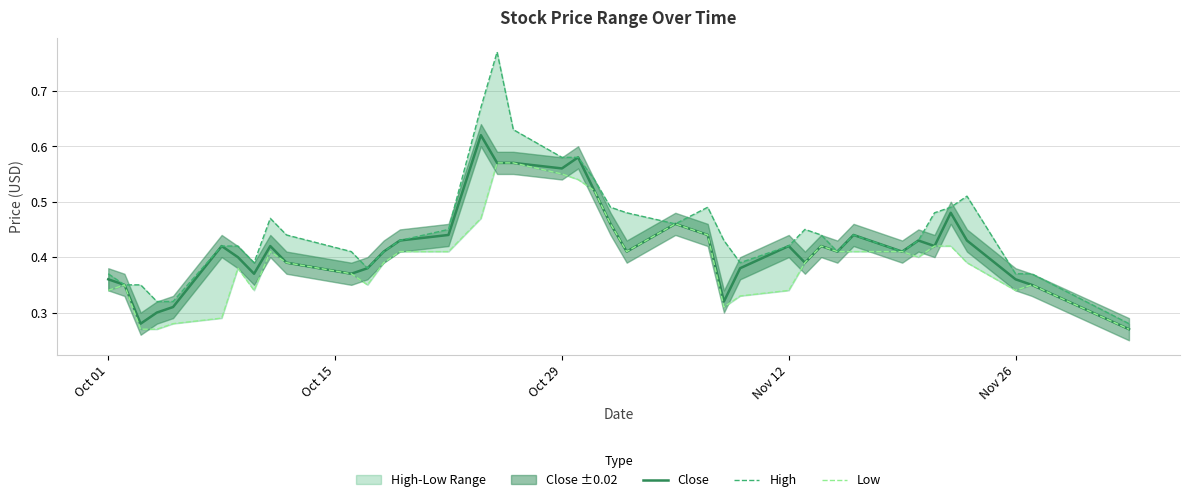

True or false: High has a value of 0.6 at 10.

False